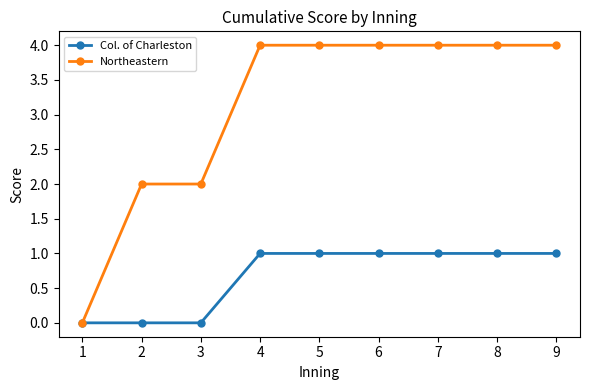

What is the maximum value shown in the chart?

4